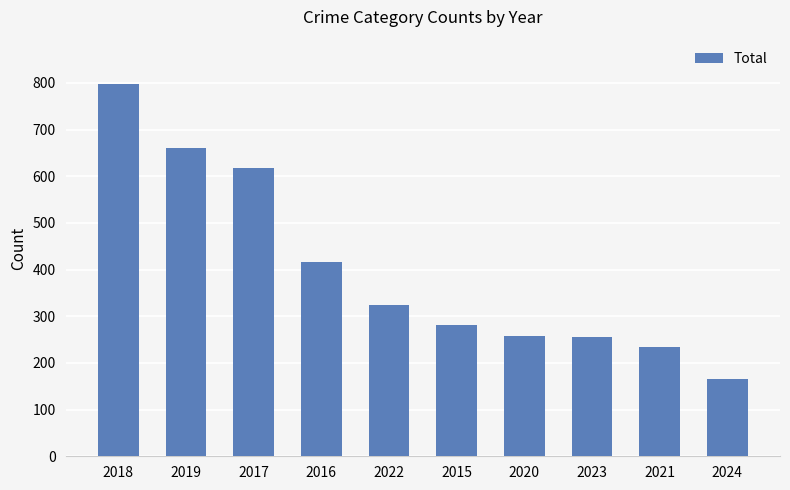

What is the change in value from 2016 to 2024?

-251